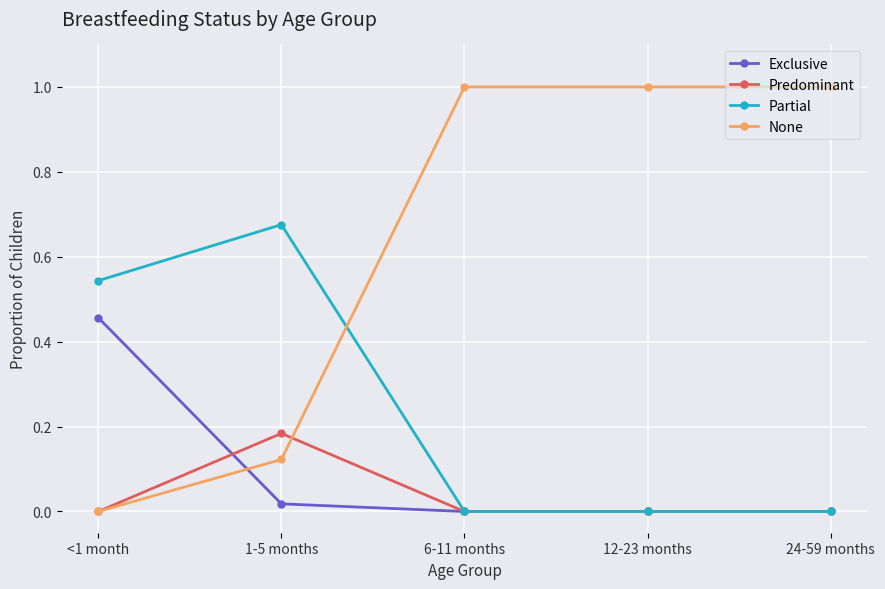

How many times do None and Partial cross each other?

1